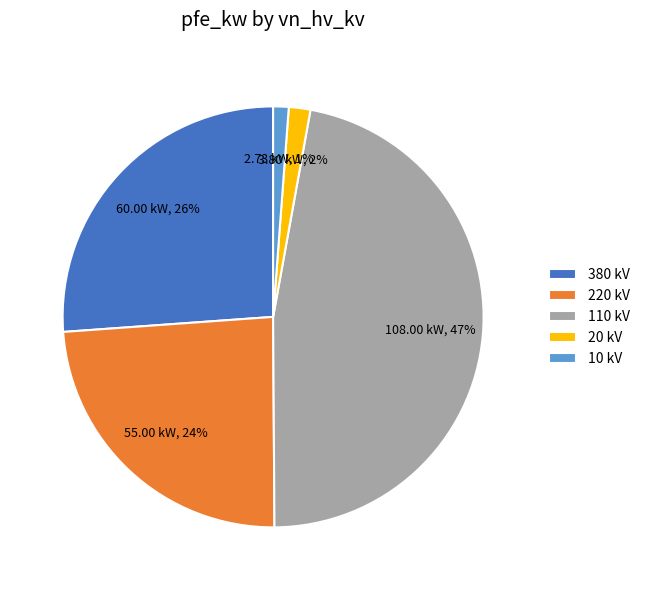

Is there any slice that represents more than half of the pie?

No